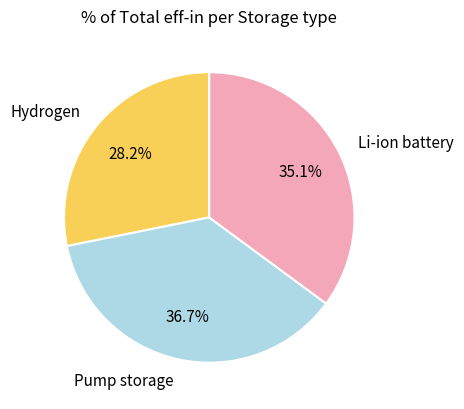

Does Pump storage represent more than half of the total?

No